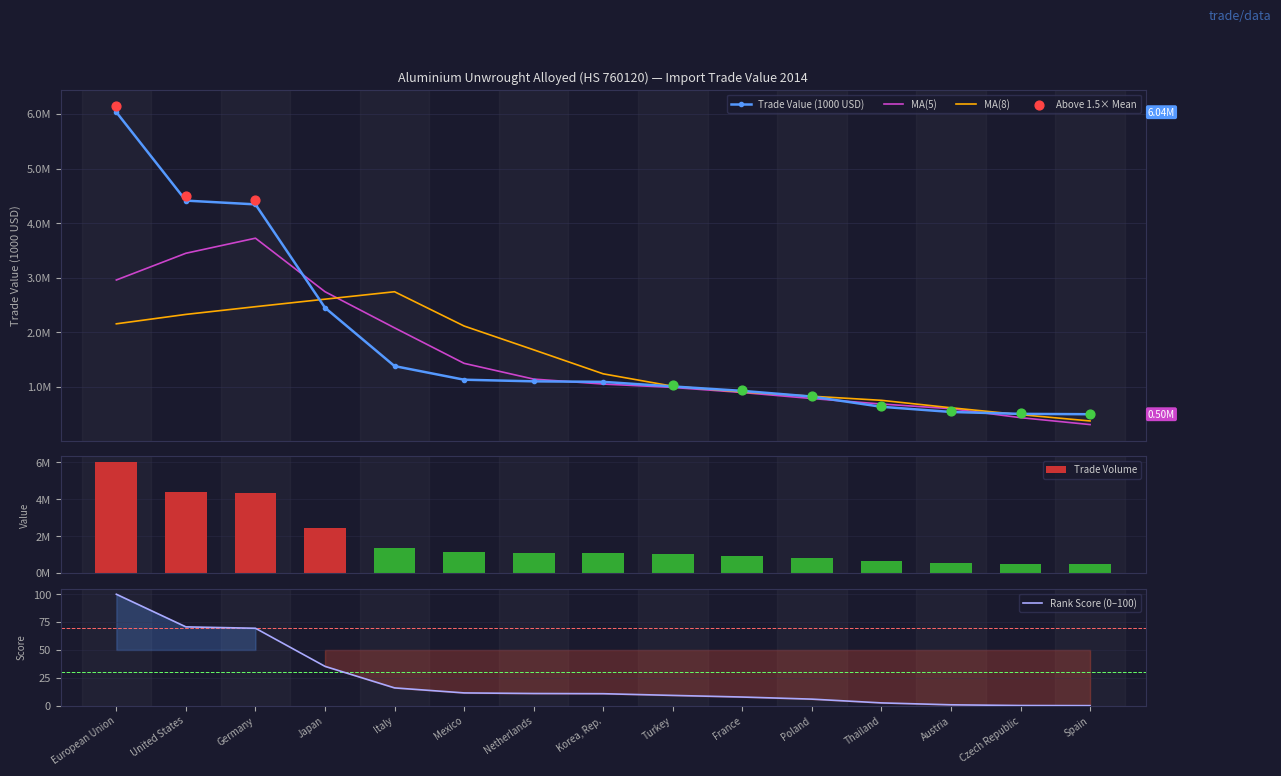

At which category is the sum across all series the highest?

European Union